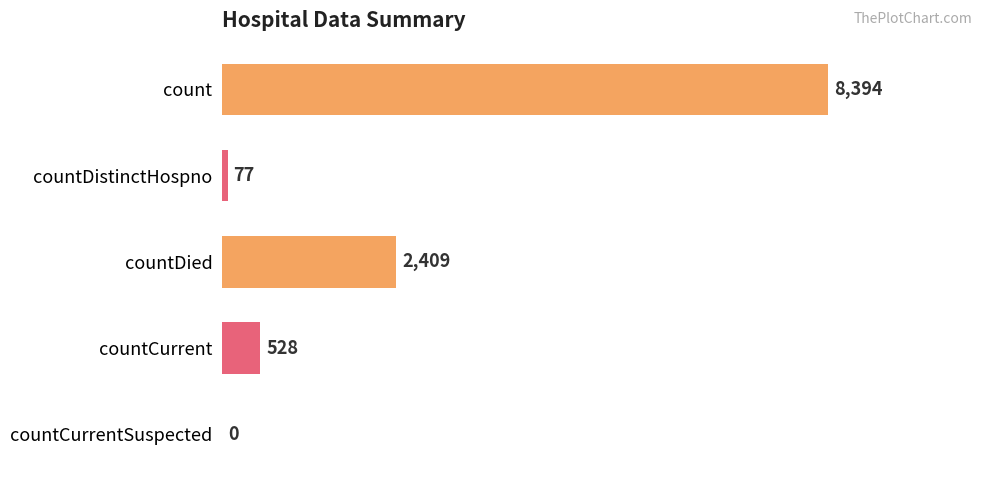

Are the bars horizontal?

Yes